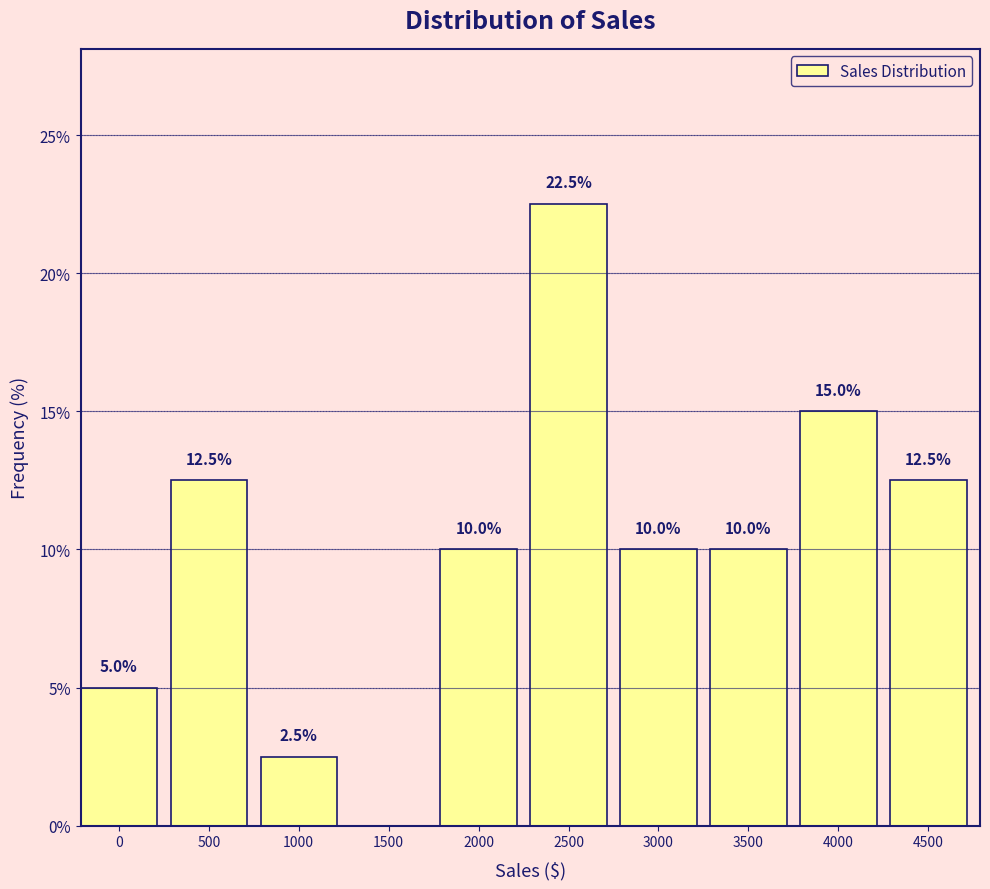

Reading right to left, extract all data points from this chart.

4500=12.5	4000=15.0	3500=10.0	3000=10.0	2500=22.5	2000=10.0	1500=0.0	1000=2.5	500=12.5	0=5.0